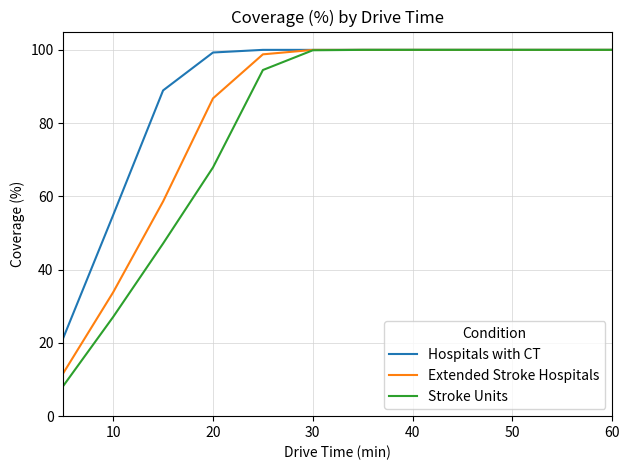

What is the minimum value for Stroke Units?

8.3